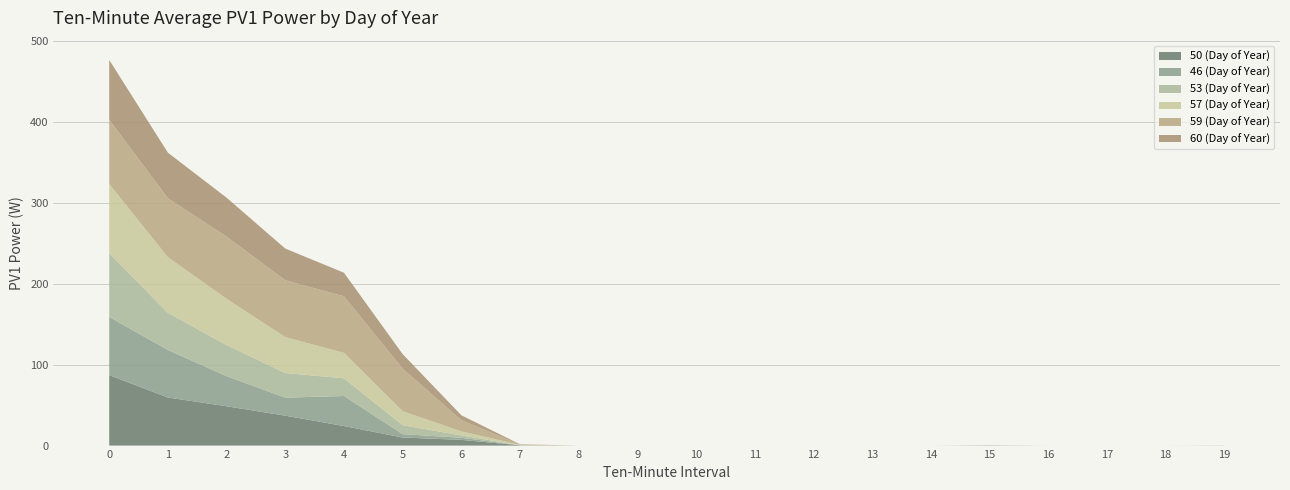

Reading right to left, what are all the values shown in this chart?

50 (Day of Year): 19=0.0	18=0.0	17=0.0	16=0.0	15=0.3	14=0.0	13=0.0	12=0.0	11=0.0	10=0.0	9=0.0	8=0.0	7=0.4	6=7.1	5=10.0	4=24.2	3=37.0	2=48.6	1=59.5	0=87.1
46 (Day of Year): 19=0.2	18=0.0	17=0.0	16=0.0	15=0.0	14=0.0	13=0.0	12=0.0	11=0.0	10=0.0	9=0.0	8=0.0	7=0.0	6=2.6	5=4.2	4=37.2	3=22.3	2=37.2	1=58.8	0=72.0
53 (Day of Year): 19=0.0	18=0.0	17=0.0	16=0.0	15=0.0	14=0.0	13=0.0	12=0.0	11=0.0	10=0.0	9=0.0	8=0.0	7=0.0	6=3.0	5=11.1	4=21.8	3=30.5	2=38.4	1=46.0	0=78.8
57 (Day of Year): 19=0.0	18=0.0	17=0.0	16=0.0	15=0.0	14=0.0	13=0.0	12=0.0	11=0.0	10=0.0	9=0.0	8=0.0	7=0.5	6=5.0	5=17.3	4=31.5	3=44.4	2=57.2	1=68.7	0=85.6
59 (Day of Year): 19=0.0	18=0.0	17=0.0	16=0.0	15=0.0	14=0.0	13=0.0	12=0.0	11=0.0	10=0.0	9=0.0	8=0.0	7=0.4	6=13.9	5=52.6	4=70.0	3=70.3	2=76.9	1=73.0	0=79.5
60 (Day of Year): 19=0.0	18=0.0	17=0.0	16=0.0	15=0.0	14=0.0	13=0.0	12=0.0	11=0.0	10=0.0	9=0.0	8=0.0	7=0.4	6=6.1	5=18.0	4=29.2	3=39.2	2=48.2	1=56.3	0=73.9